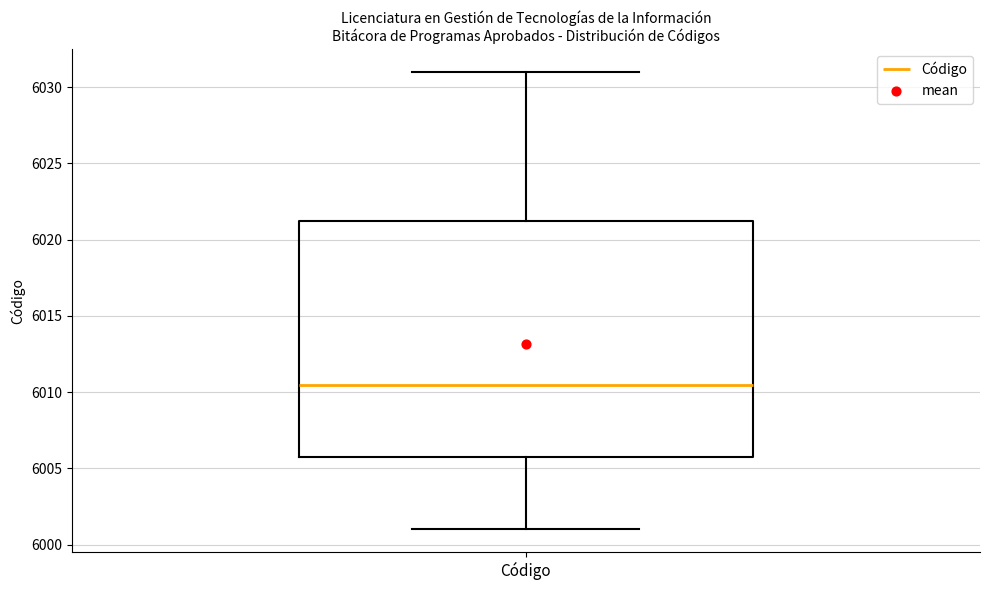

Where does the upper whisker of the box for Código end on the y-axis? The values are not printed on the chart, so give them approximately, as read against the axis.

6031.0